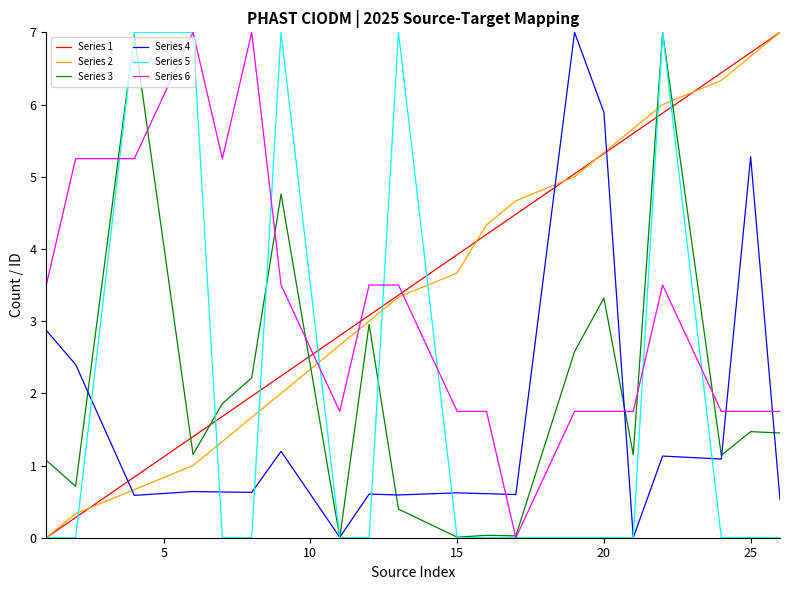

True or false: Series 4 and Series 6 cross at least once.

True